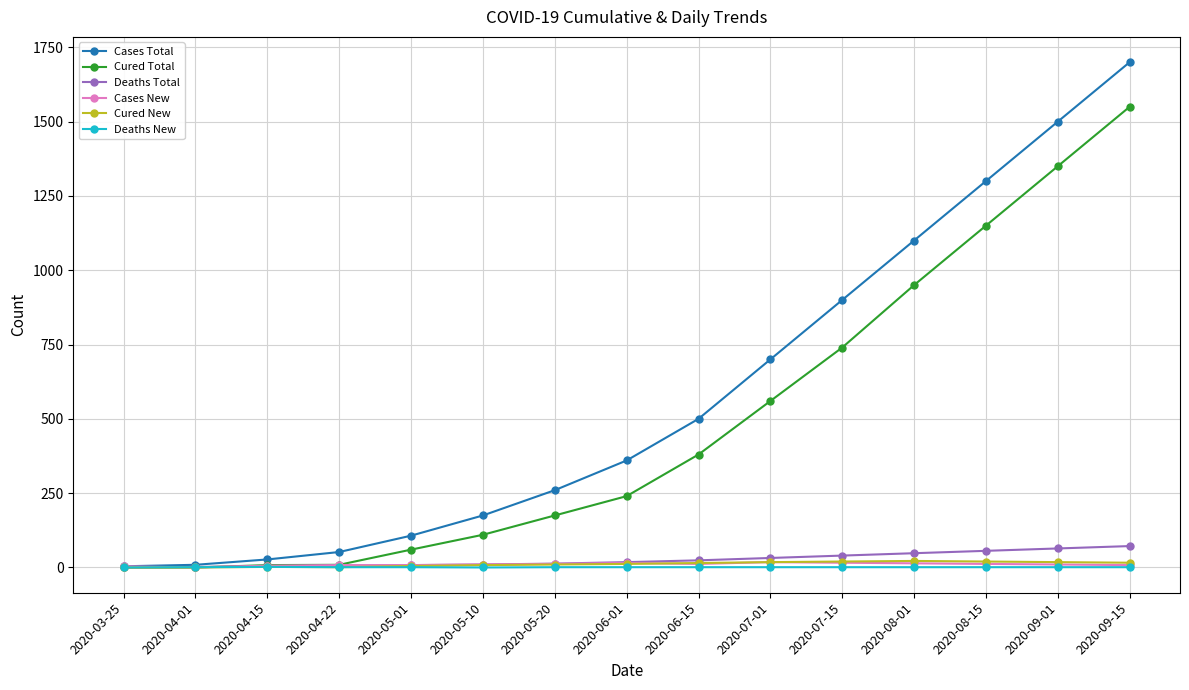

What is the label of the 8th point from the left?

2020-06-01